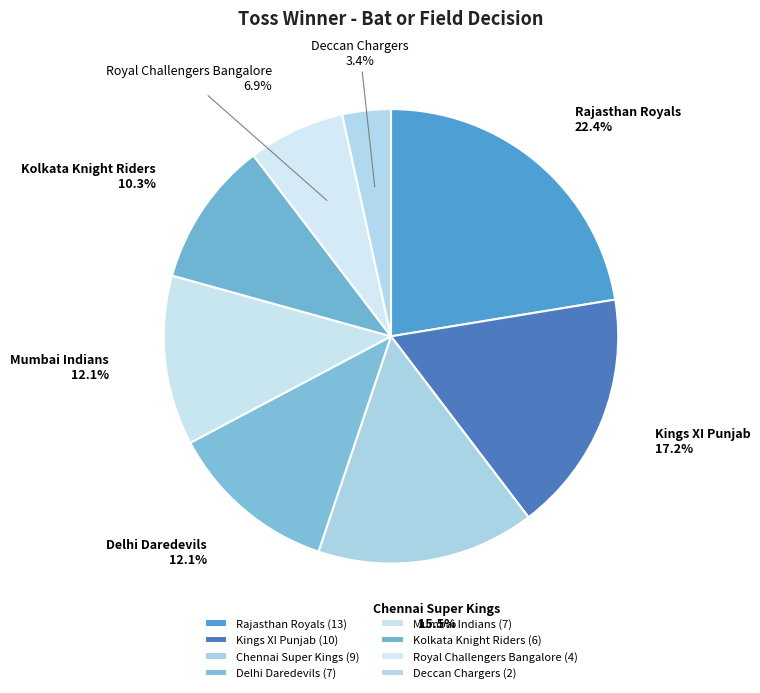

Count the number of slices in the pie.

8